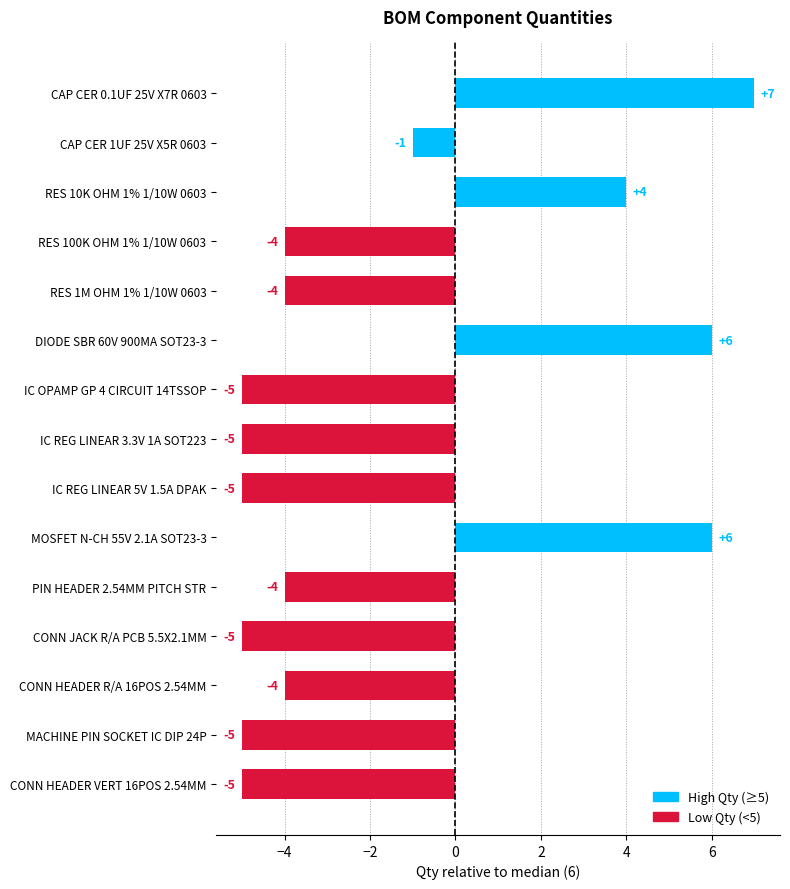

How many values are above zero?

4